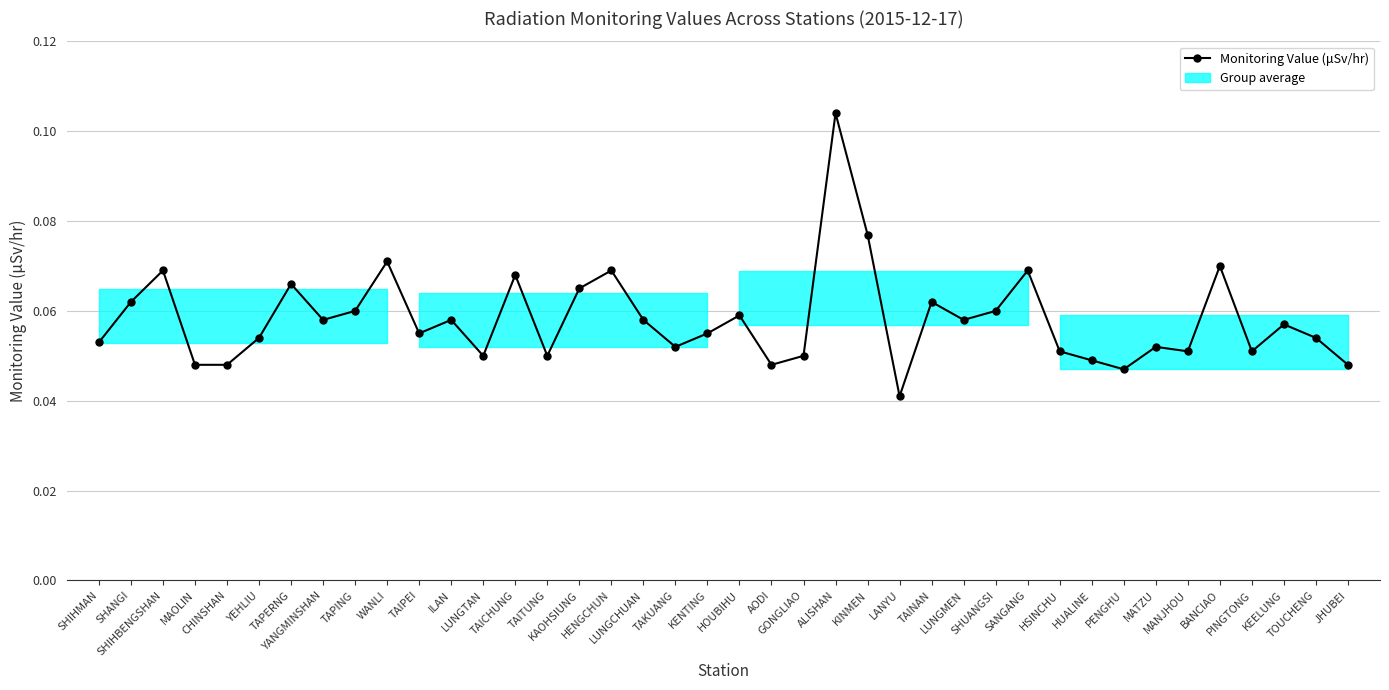

Does the chart have visible grid lines?

Yes